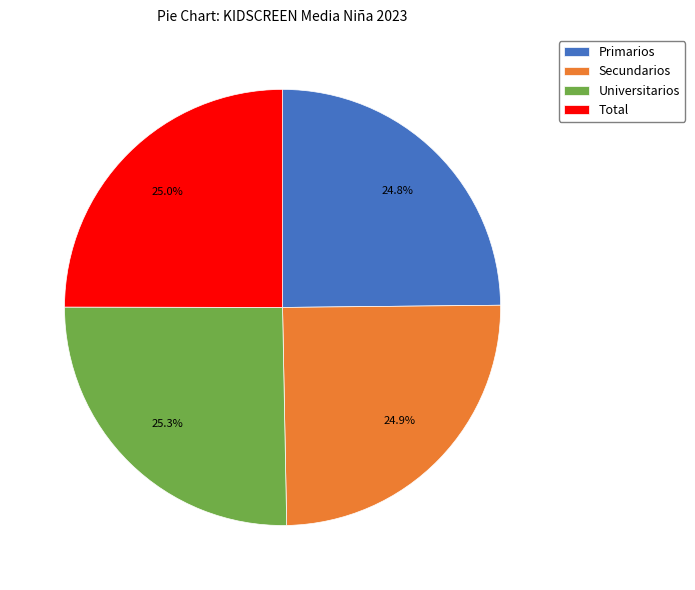

How many segments does this pie chart have?

4